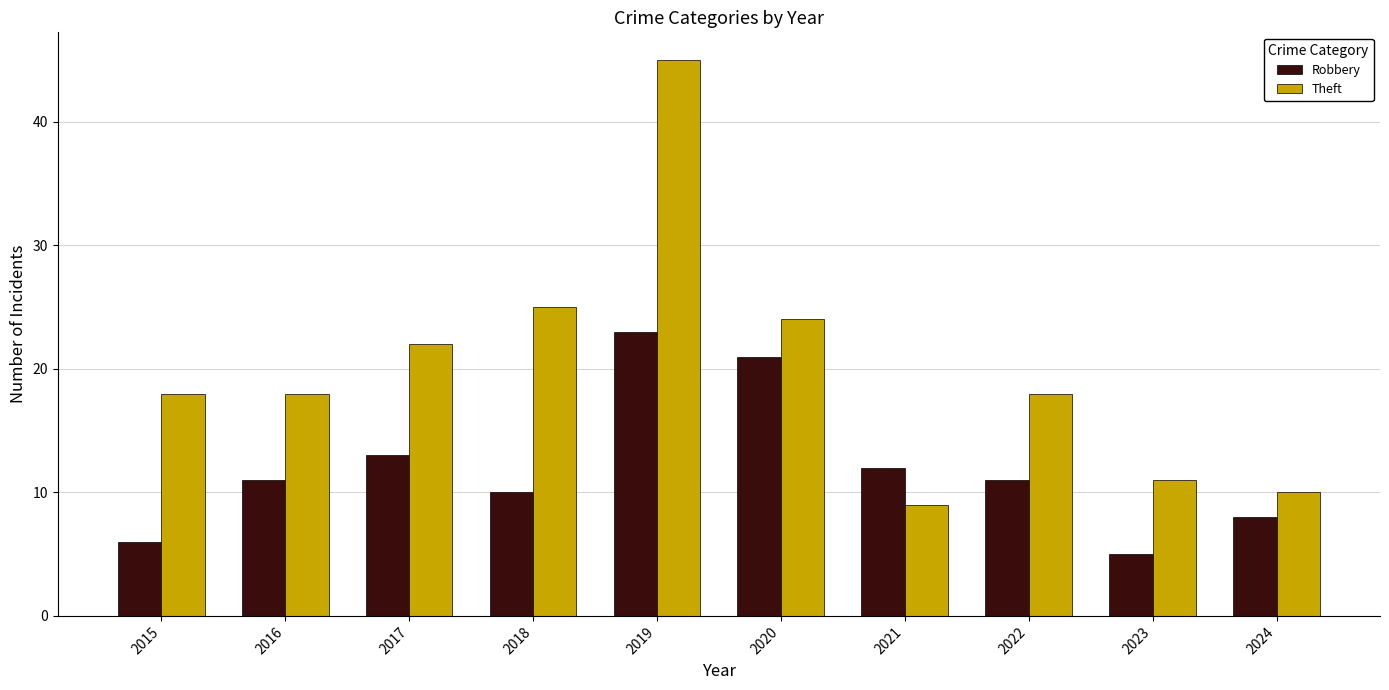

What is the difference between the highest and lowest values at 2023?

6